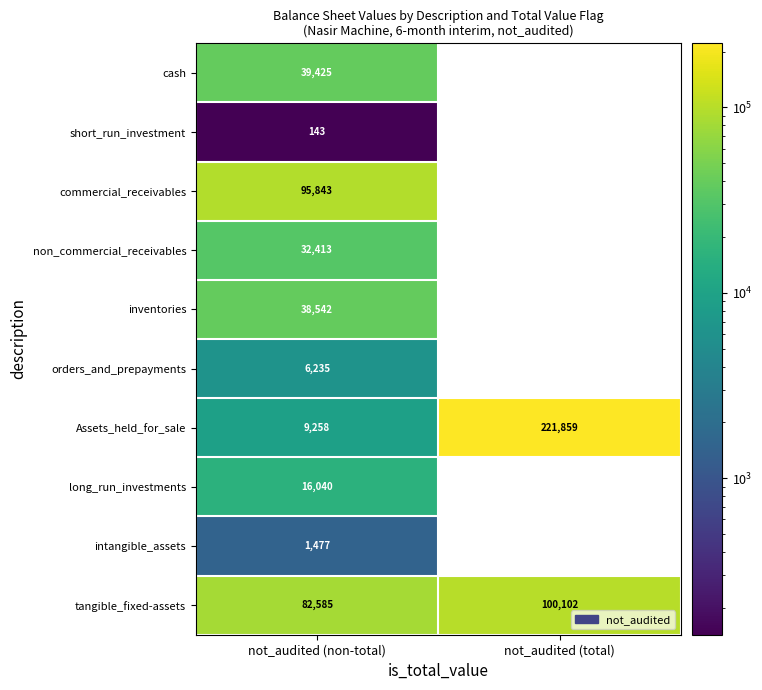

Is it true that commercial_receivables equals 37211 at not_audited (non-total)?

False